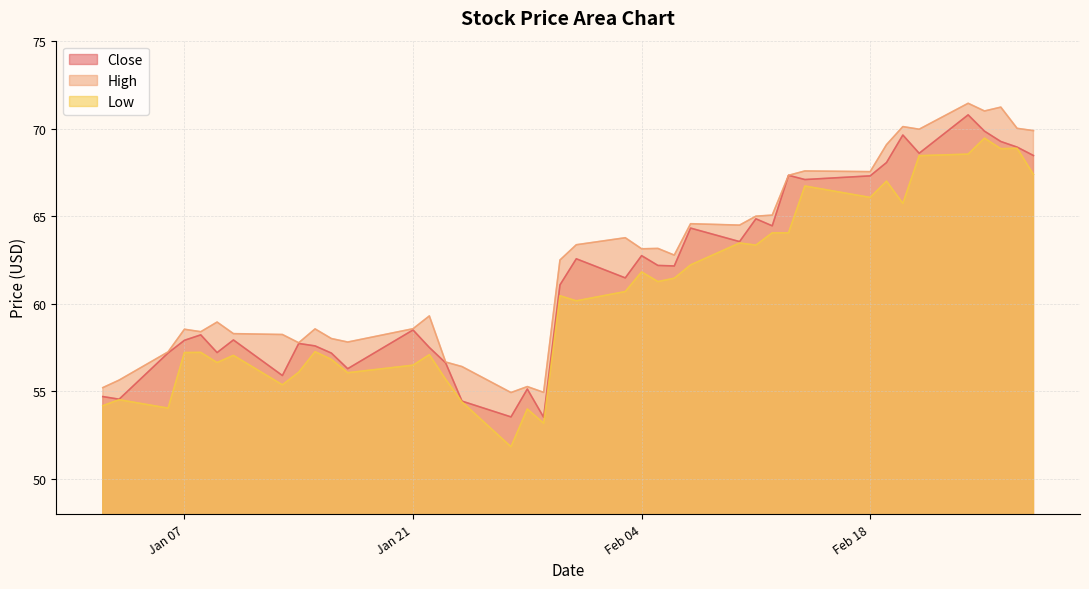

What is the difference between the highest and lowest values at 2014-02-07?

2.3